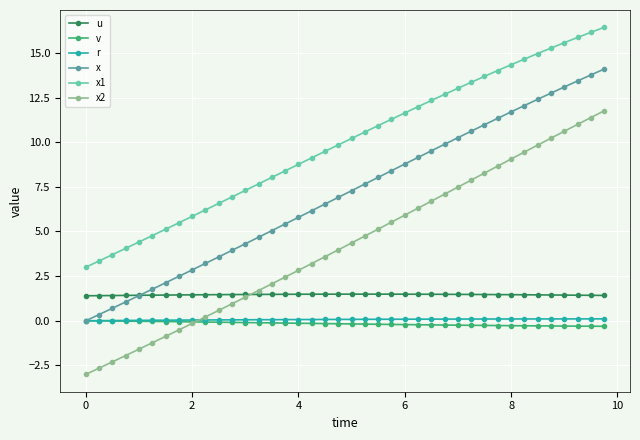

What is the smallest value displayed?

-3.0